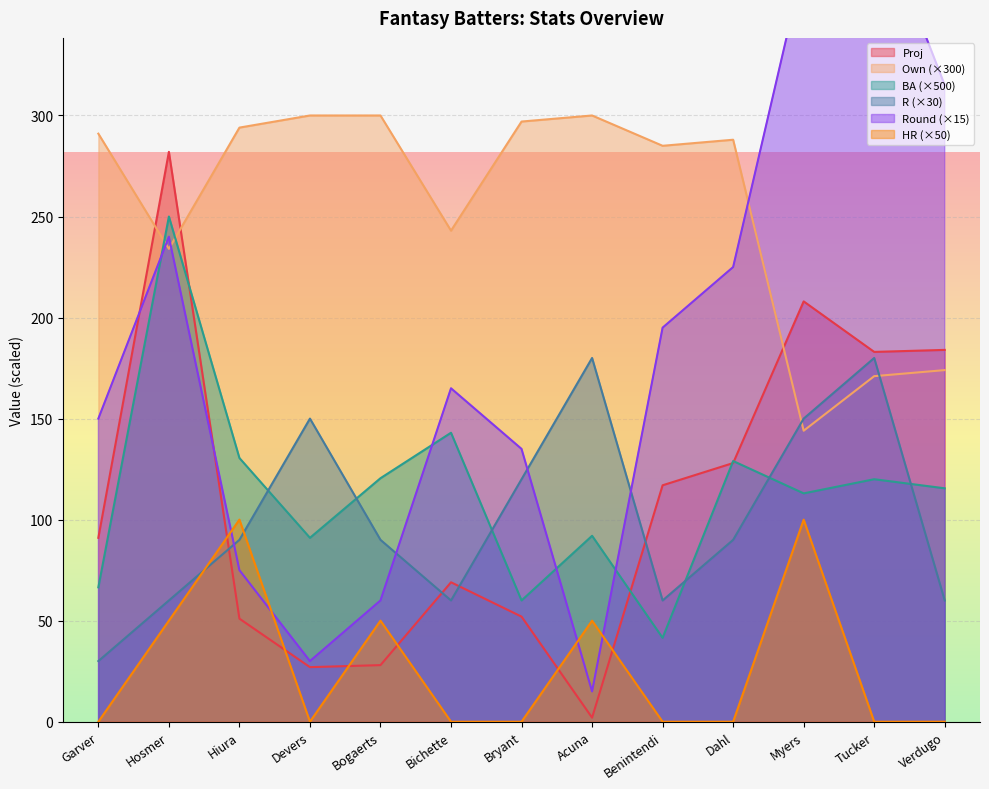

At which label does Round reach its minimum?

Acuna